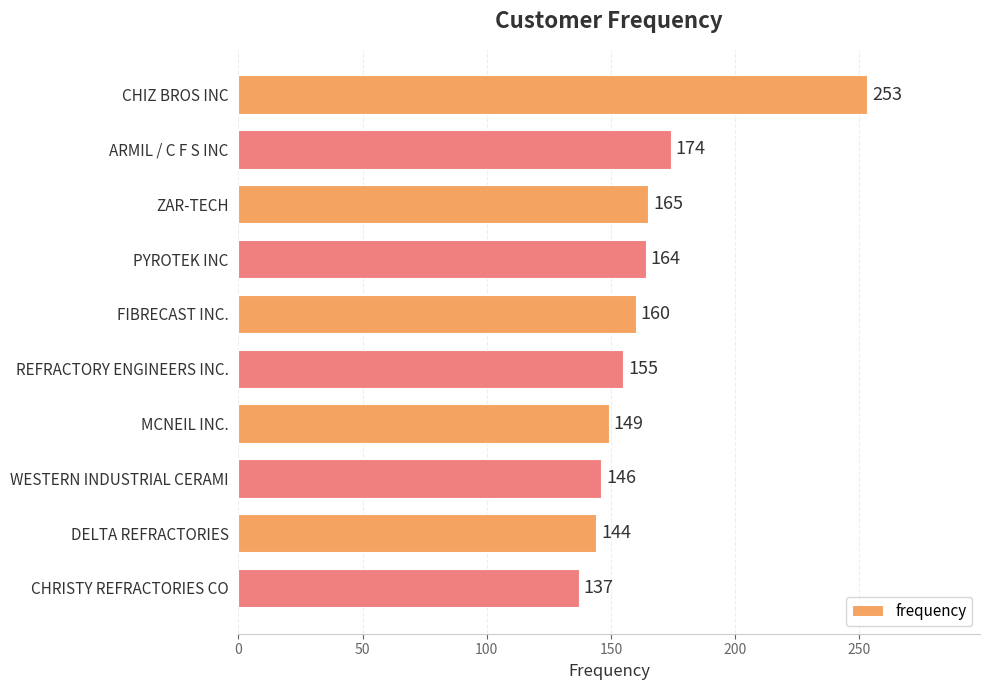

How many series are shown in this chart?

1